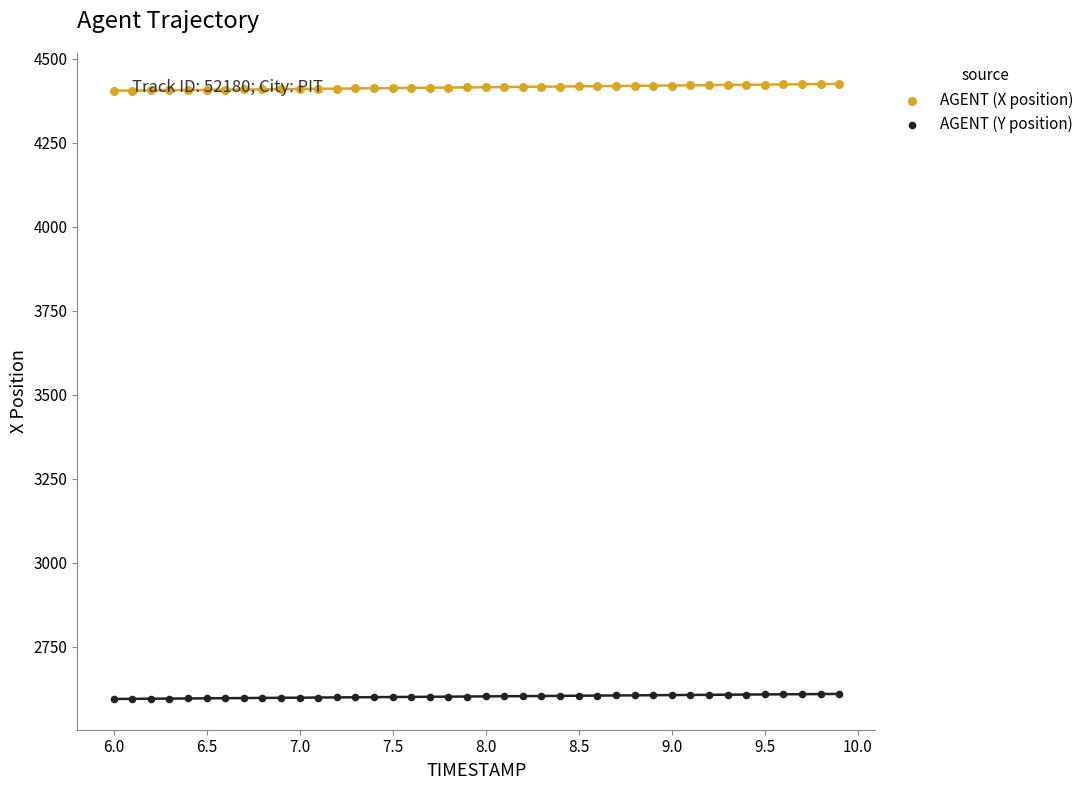

Which series contains the lowest Y value?

AGENT (Y position)